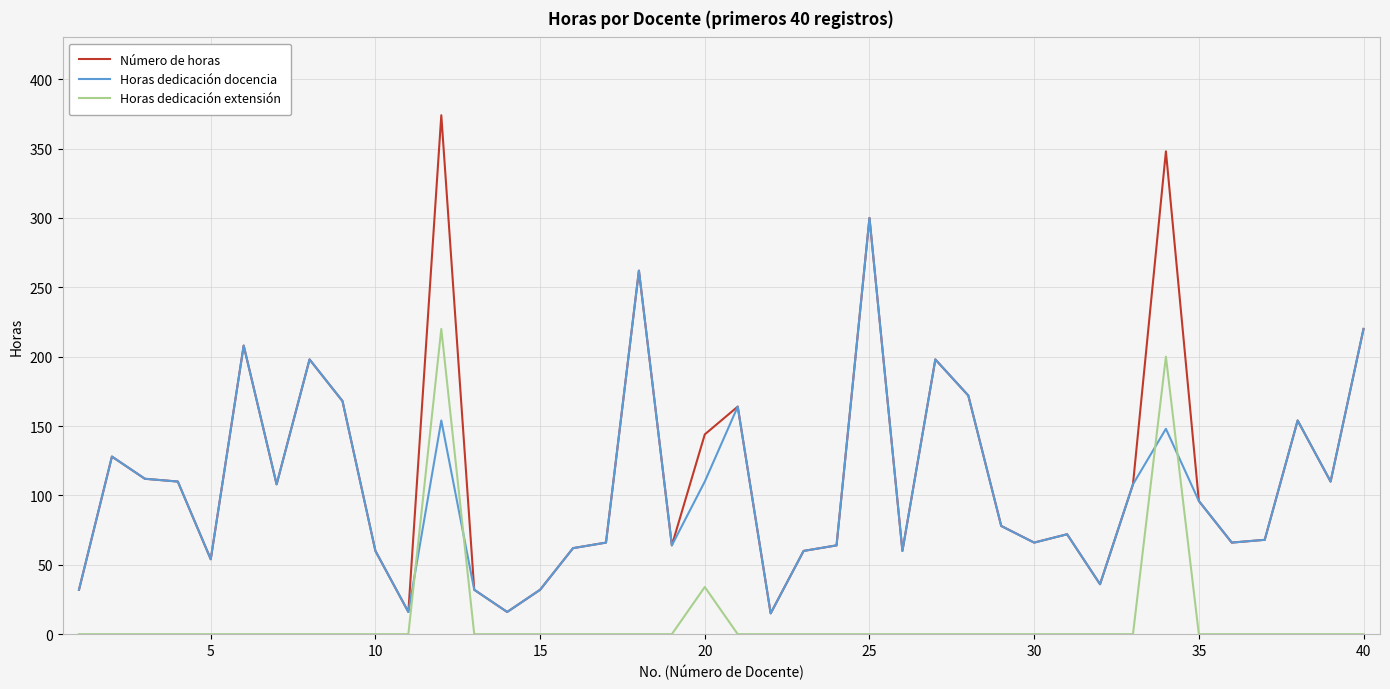

What is the maximum value for Horas dedicación extensión?

220